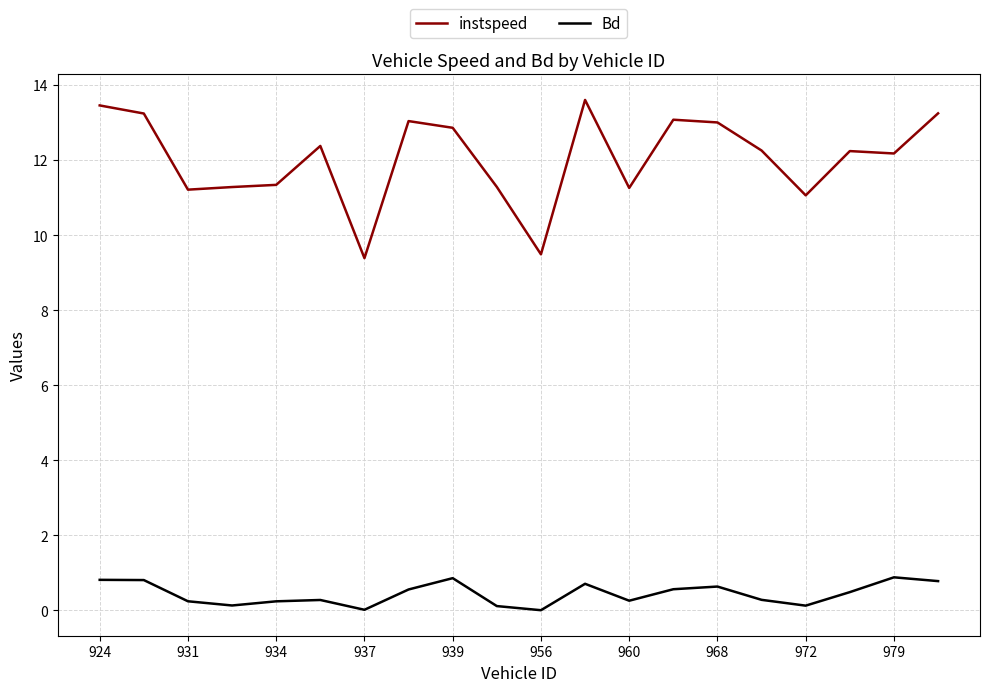

True or false: Bd and instspeed intersect in this chart.

False